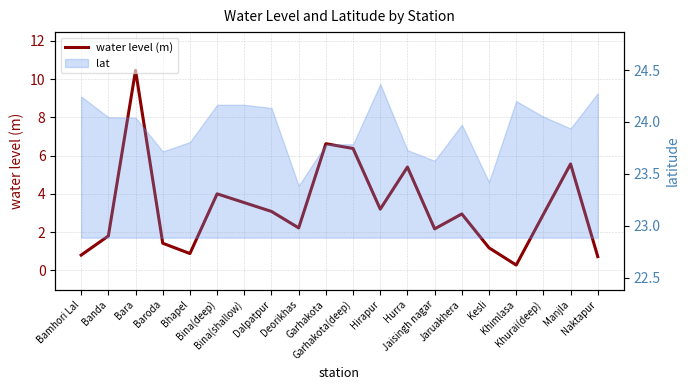

Reading left to right, list all the values displayed in this chart.

0.8	1.8	10.4	1.4	0.9	4.0	3.5	3.1	2.2	6.6	6.4	3.2	5.4	2.2	3.0	1.2	0.3	2.9	5.6	0.7